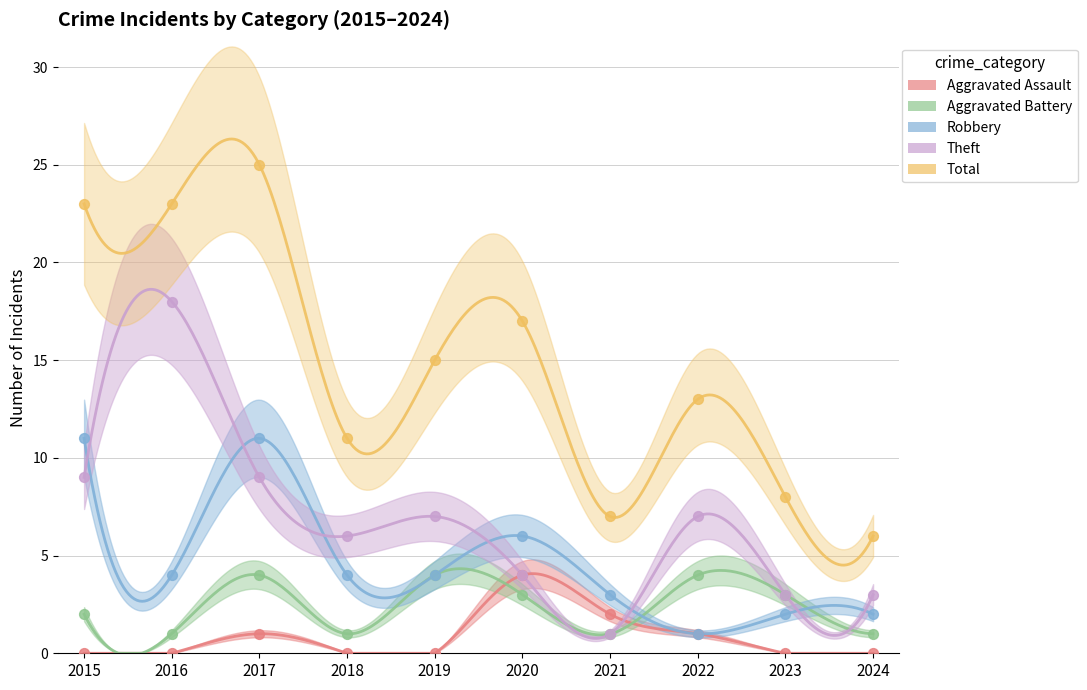

At how many categories does at least one series exceed 20?

3